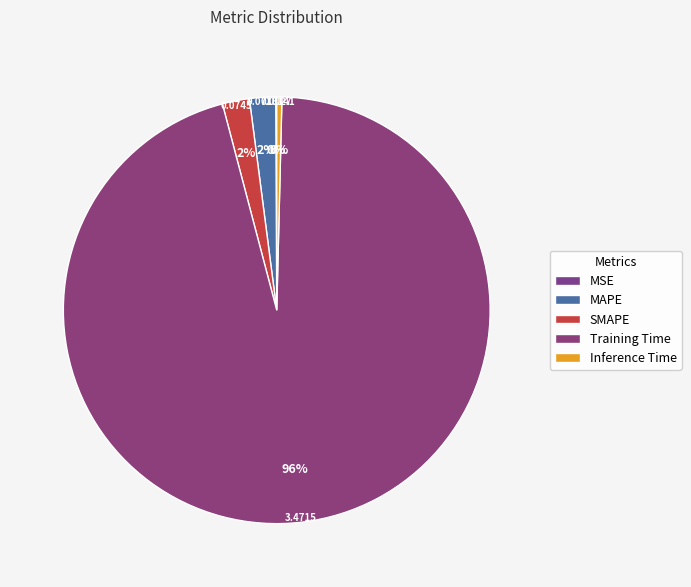

How many slices are in this pie chart?

5